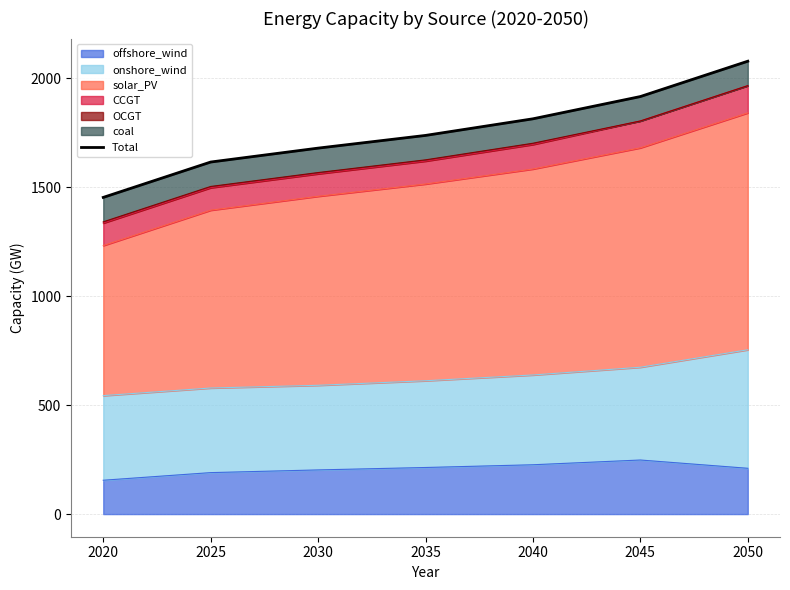

What is the change in value from 2025 to 2050?

+462.6